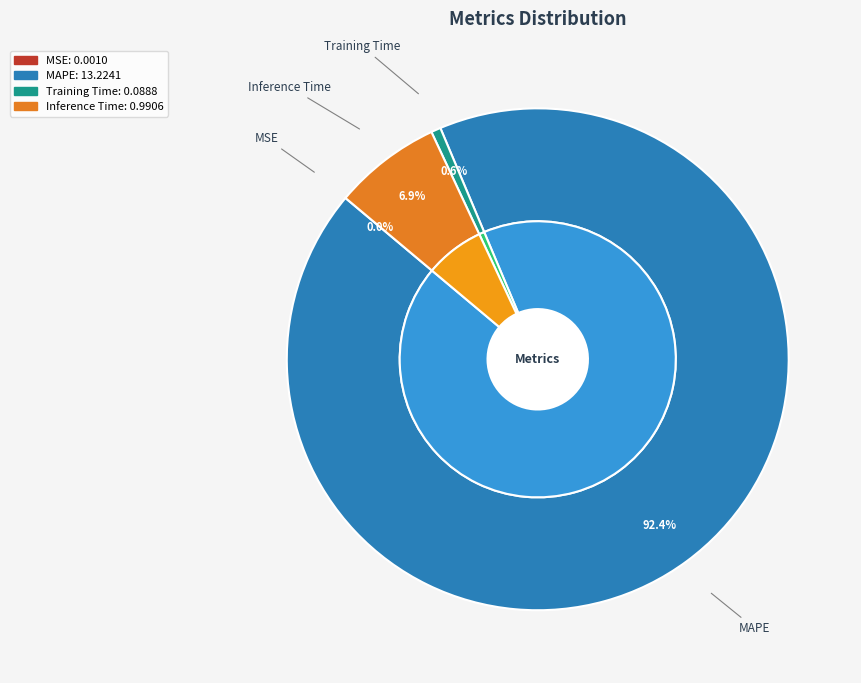

To the nearest percent, what is the average slice percentage?

25%